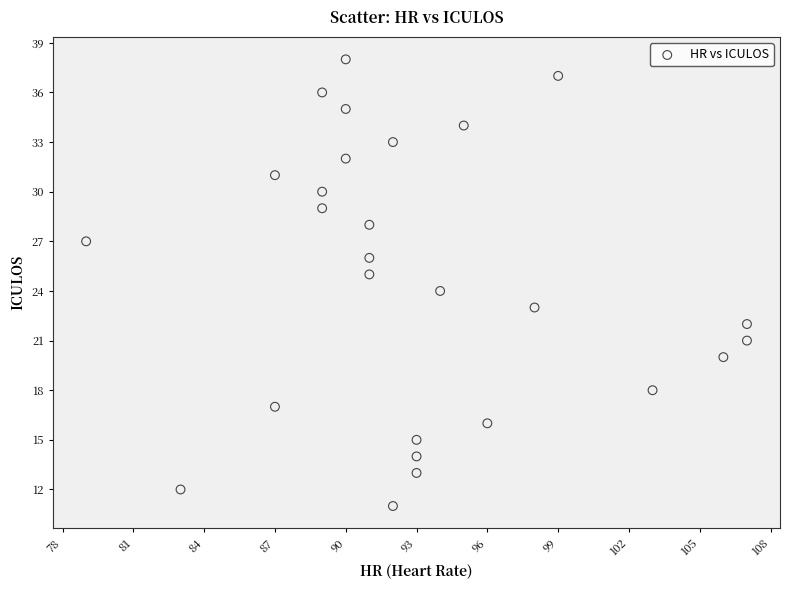

What is the range of Y values (max minus min)?

27